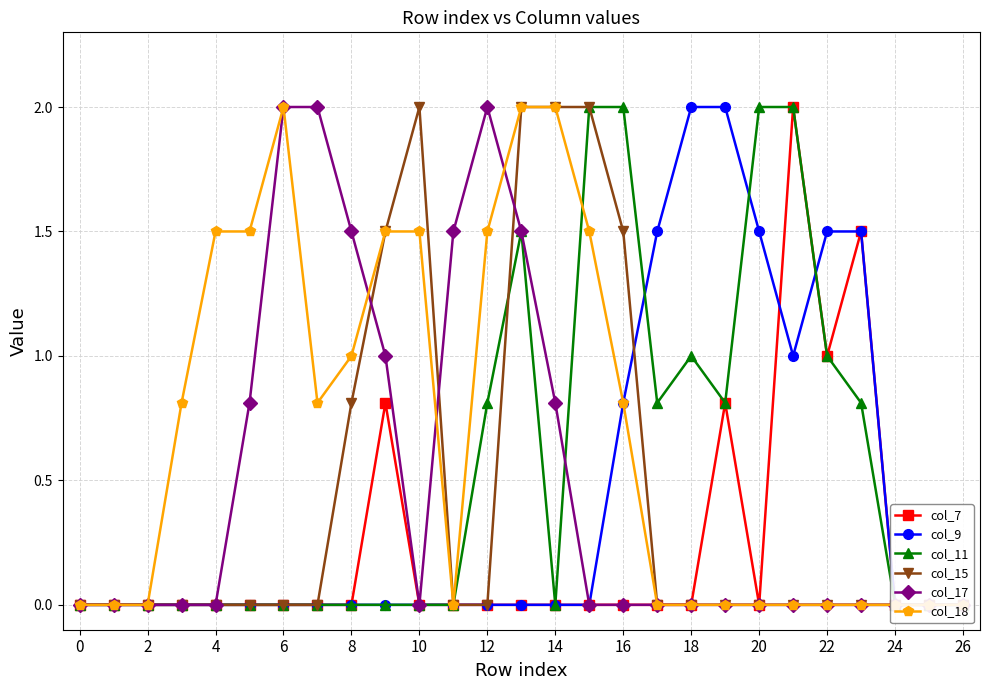

What is the difference between the maximum and second lowest values in the col_11 series?

2.0